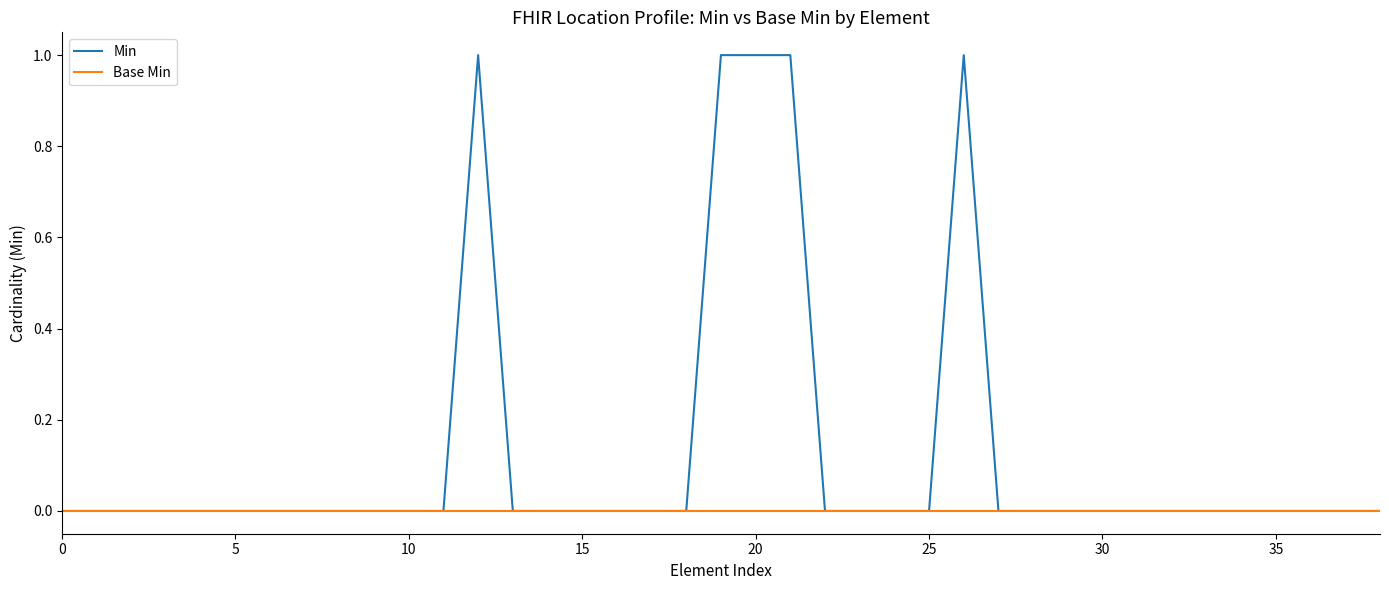

Which series has the largest total across all categories?

Min